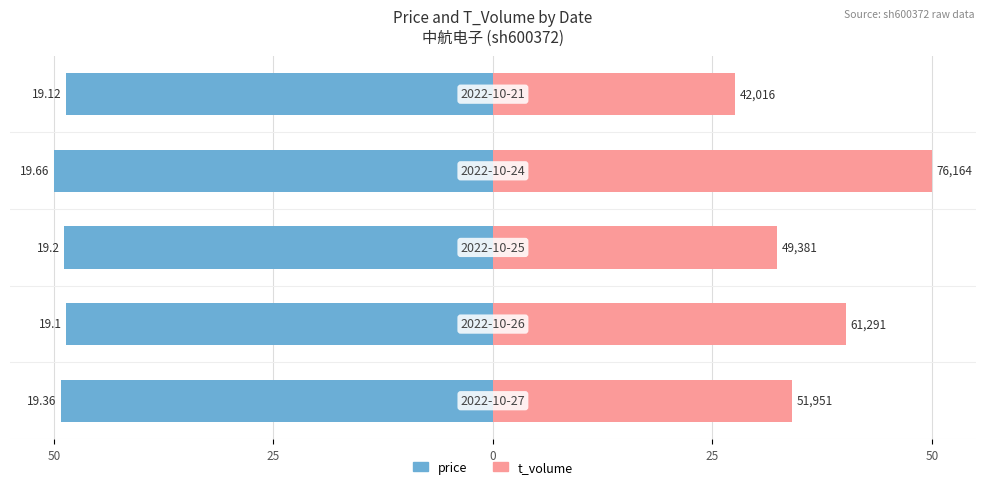

At how many categories does at least one series exceed -14?

5